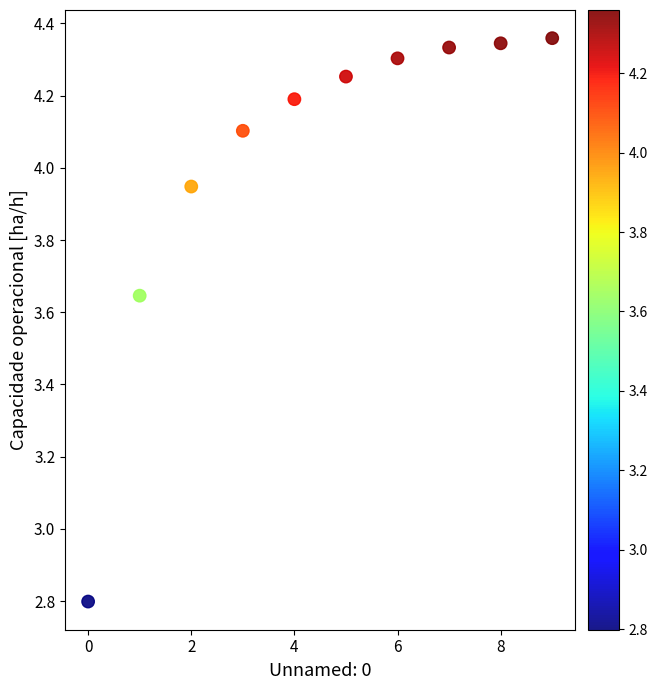

What is the average Y value?

4.0